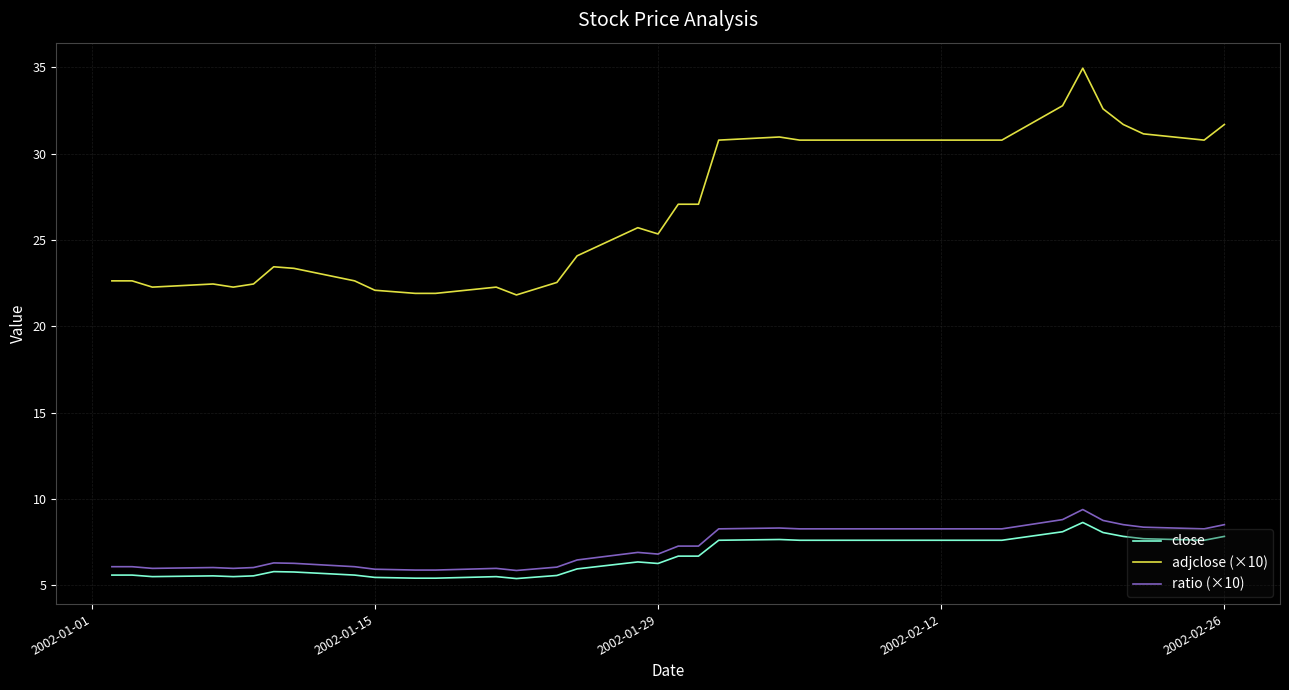

What is the maximum value shown in the chart?

34.9